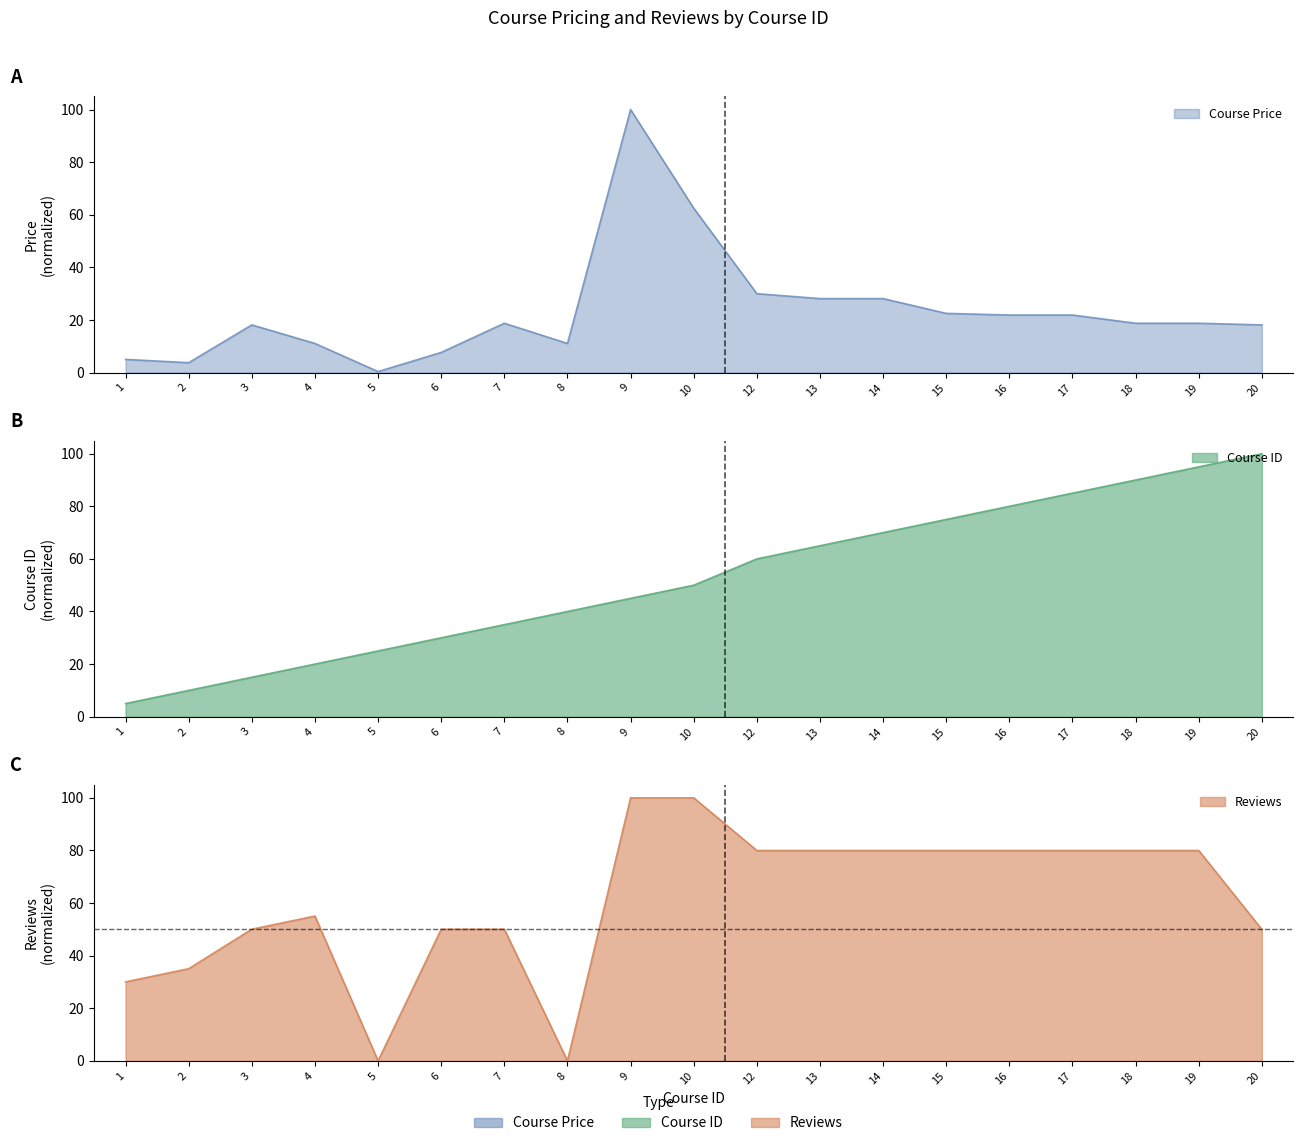

What is the sum of the Course Price values at 9 and 1?

105.0